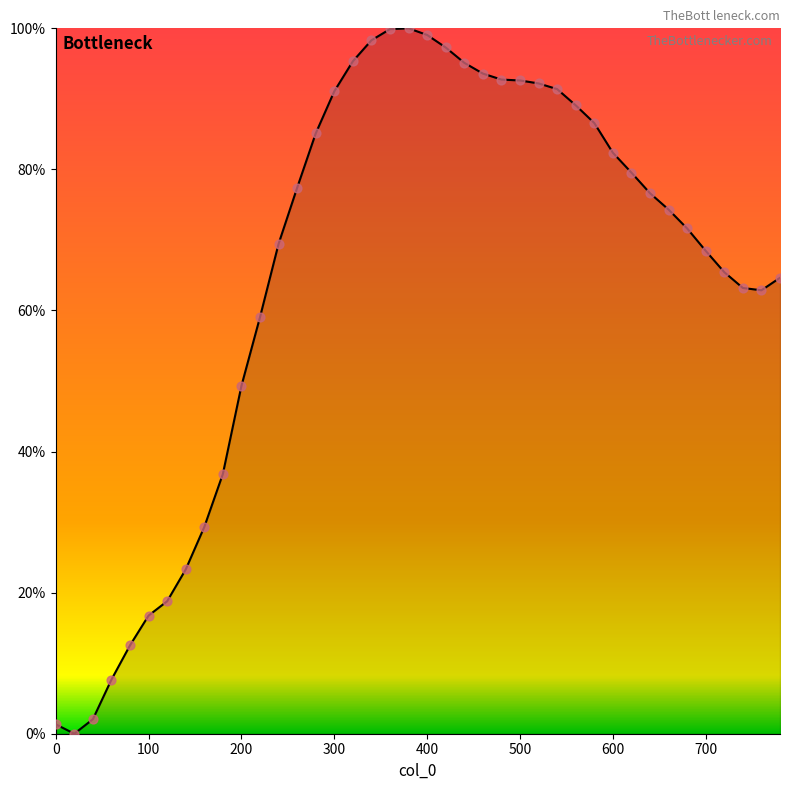

What is the difference between the maximum and minimum values?

100.0